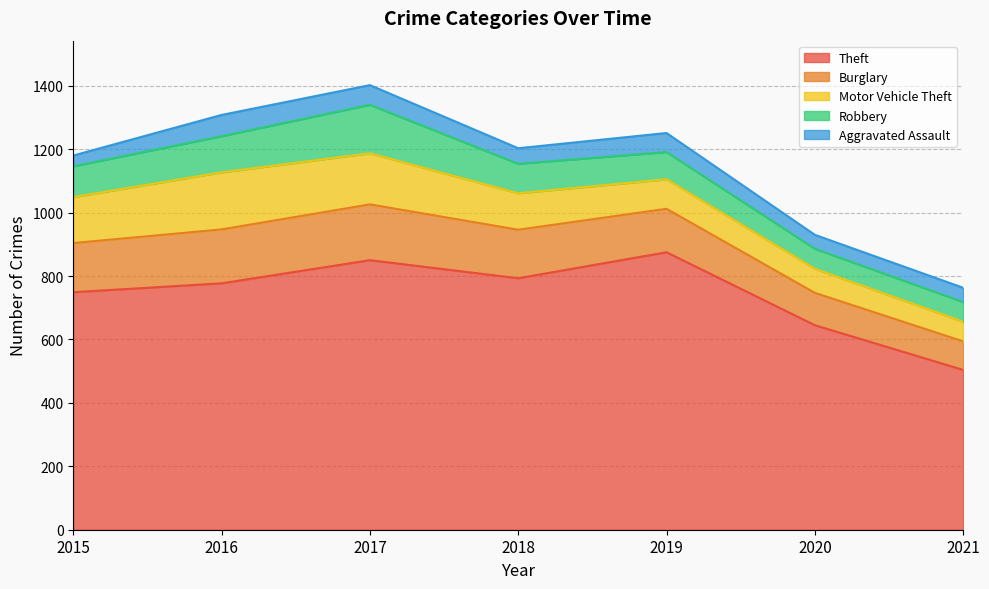

What is the smallest value displayed?

34